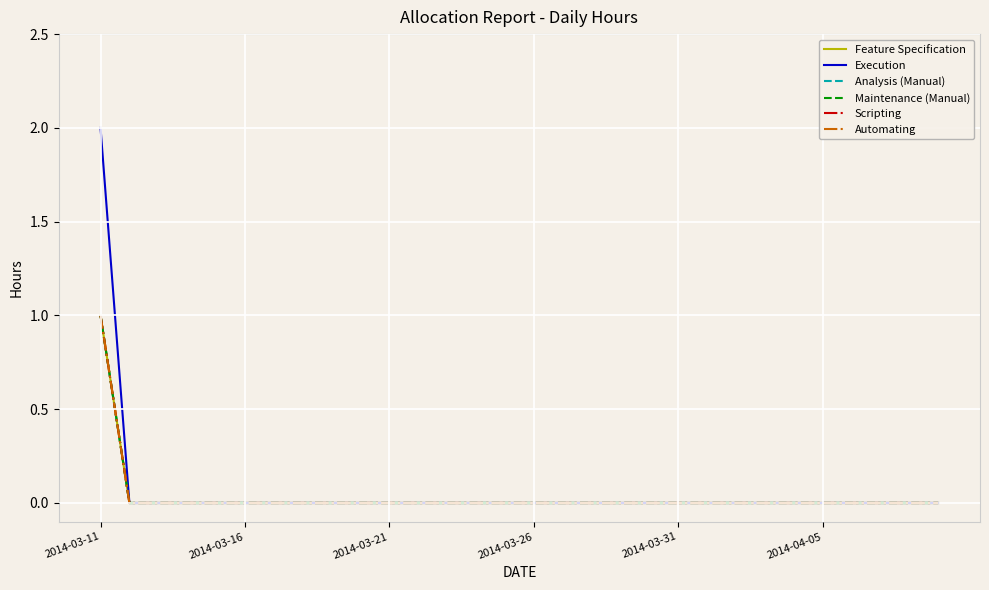

Does the chart display data point markers on the line(s)?

No